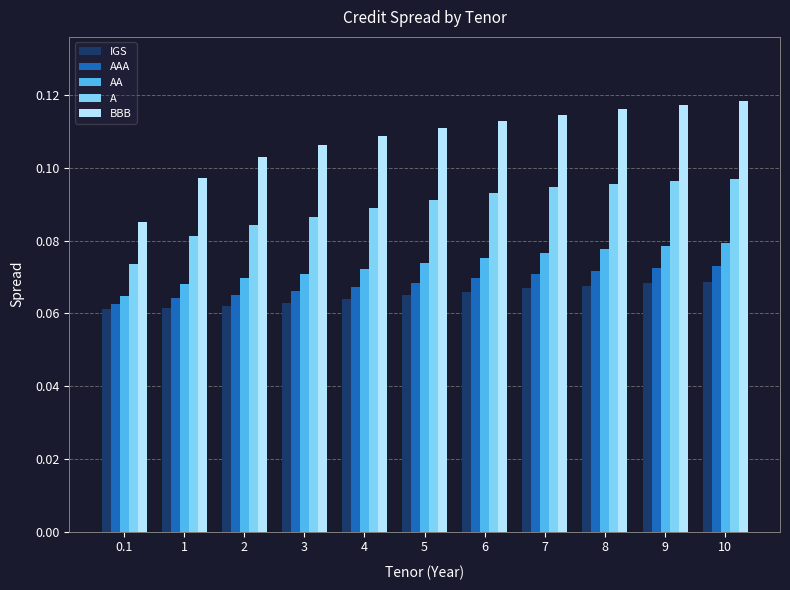

How many IGS values are between 0 and 1?

11